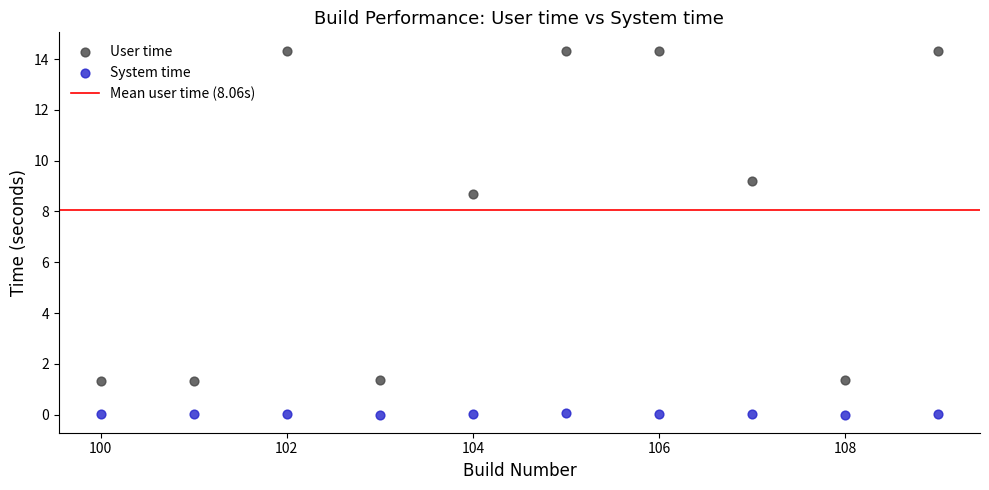

Across all data points, what is the range of X values (max minus min)?

9.0